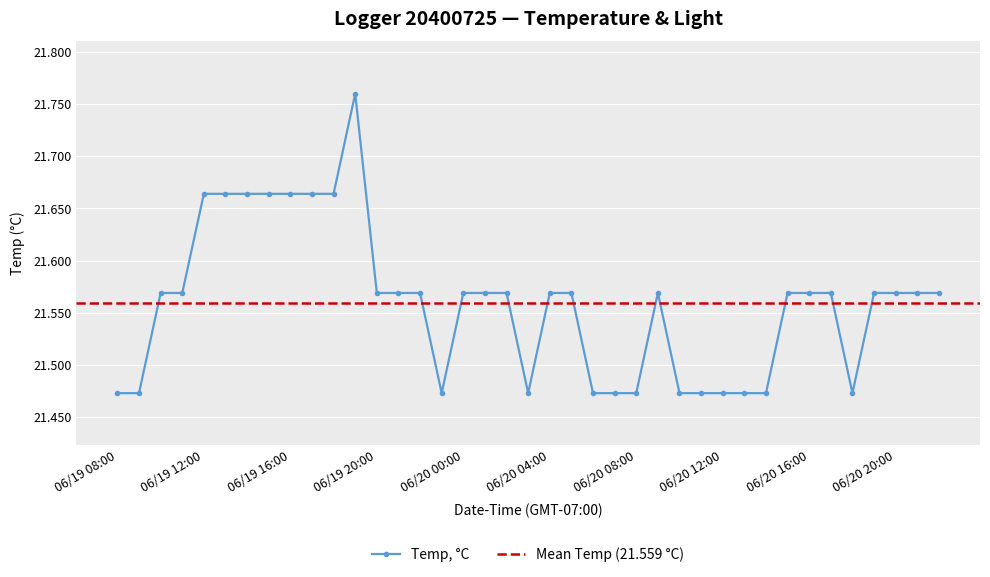

What is the smallest value displayed?

21.5